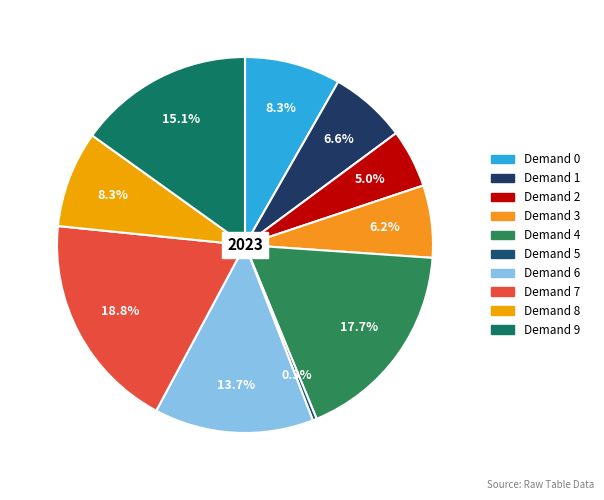

How many segments does this pie chart have?

10